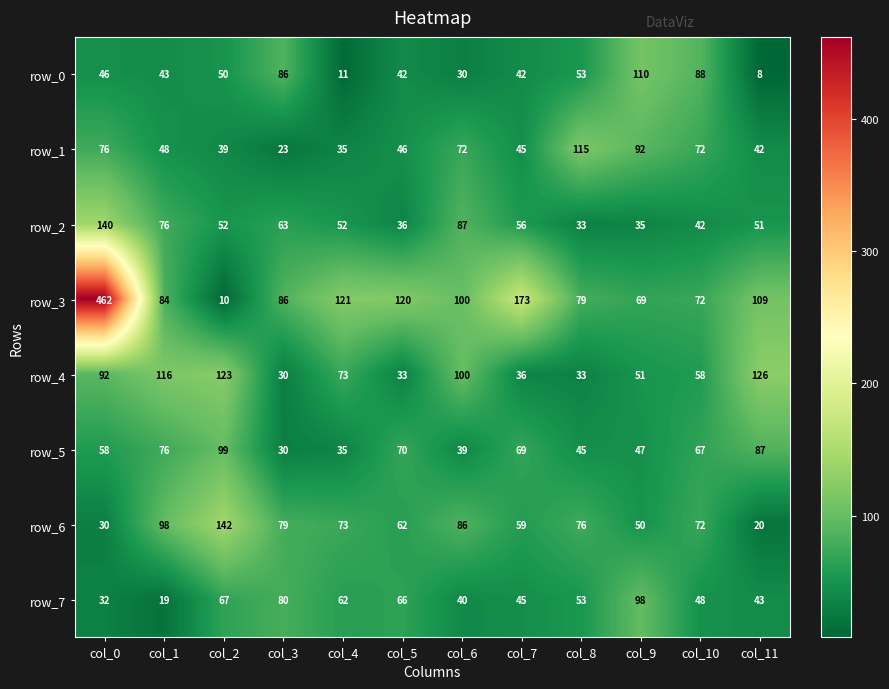

Which category has the highest value in the row_5 series?

col_2